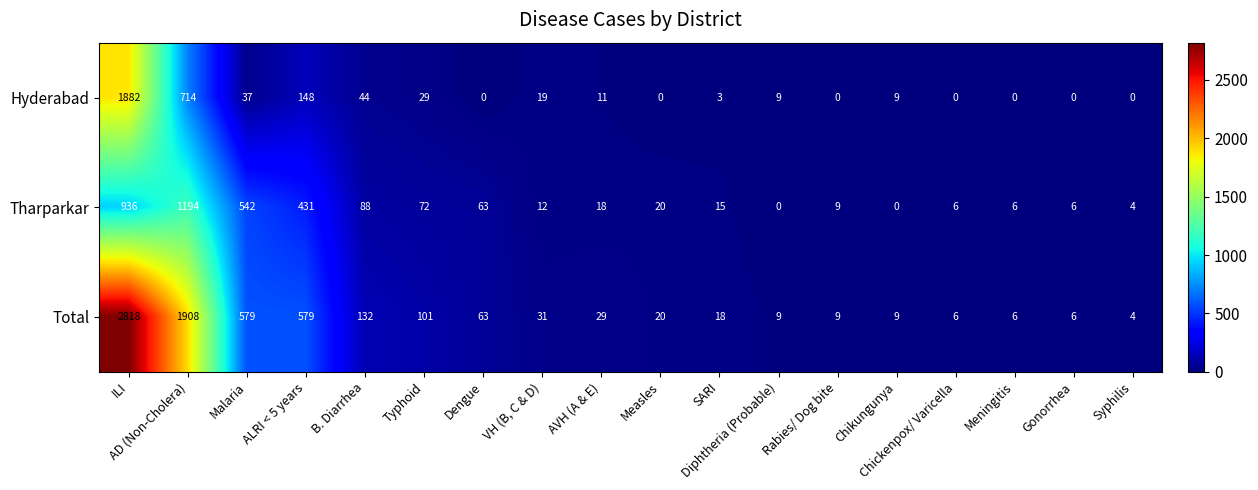

Where is Total nearest to the value 1411?

AD (Non-Cholera)